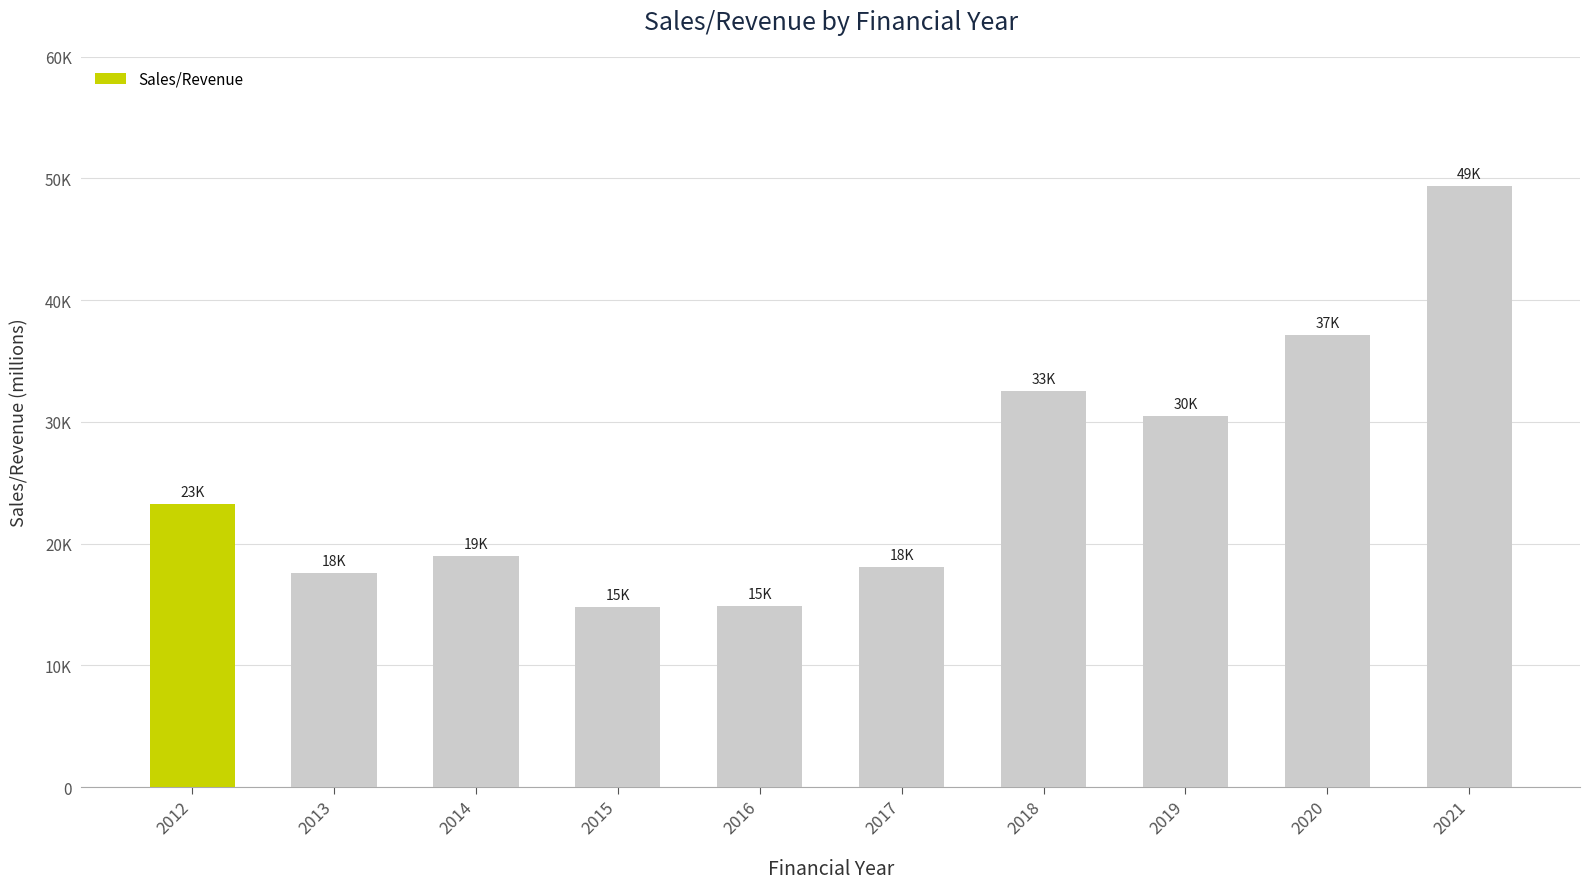

Are the bars horizontal?

No